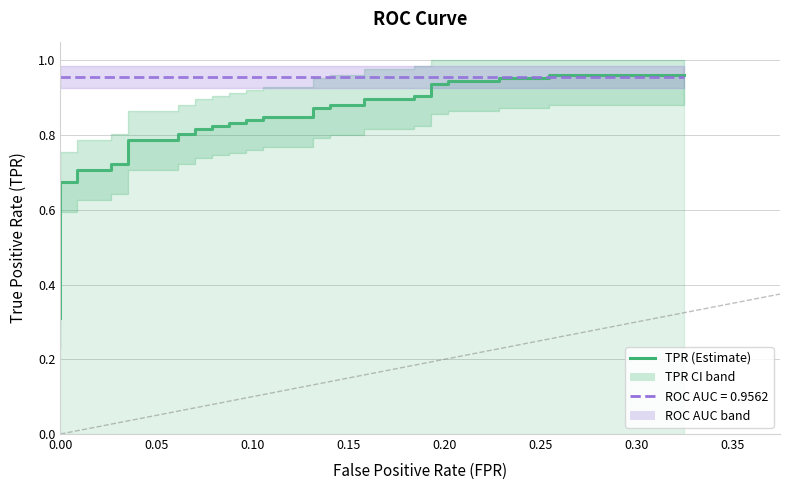

At how many categories does at least one series exceed 0?

40